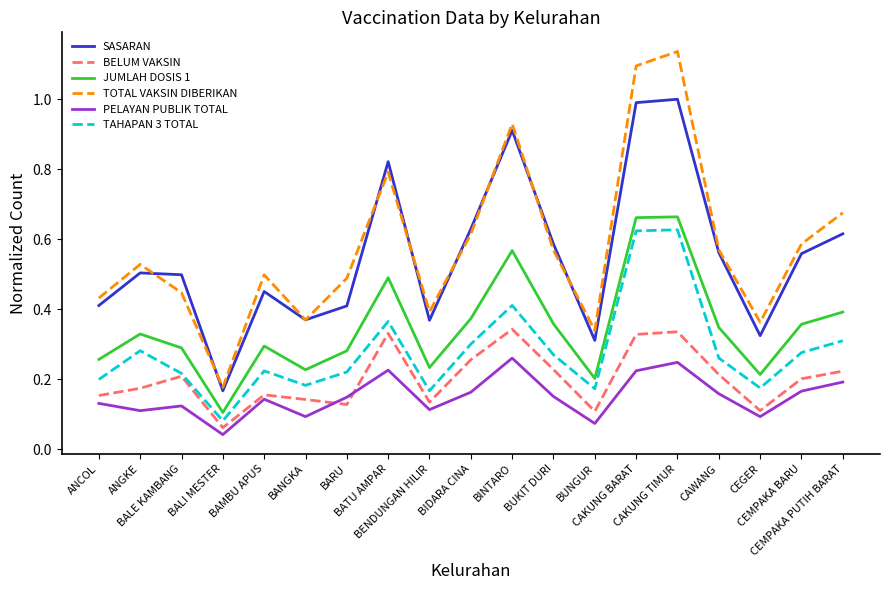

Which series has the largest total across all categories?

TOTAL VAKSIN DIBERIKAN